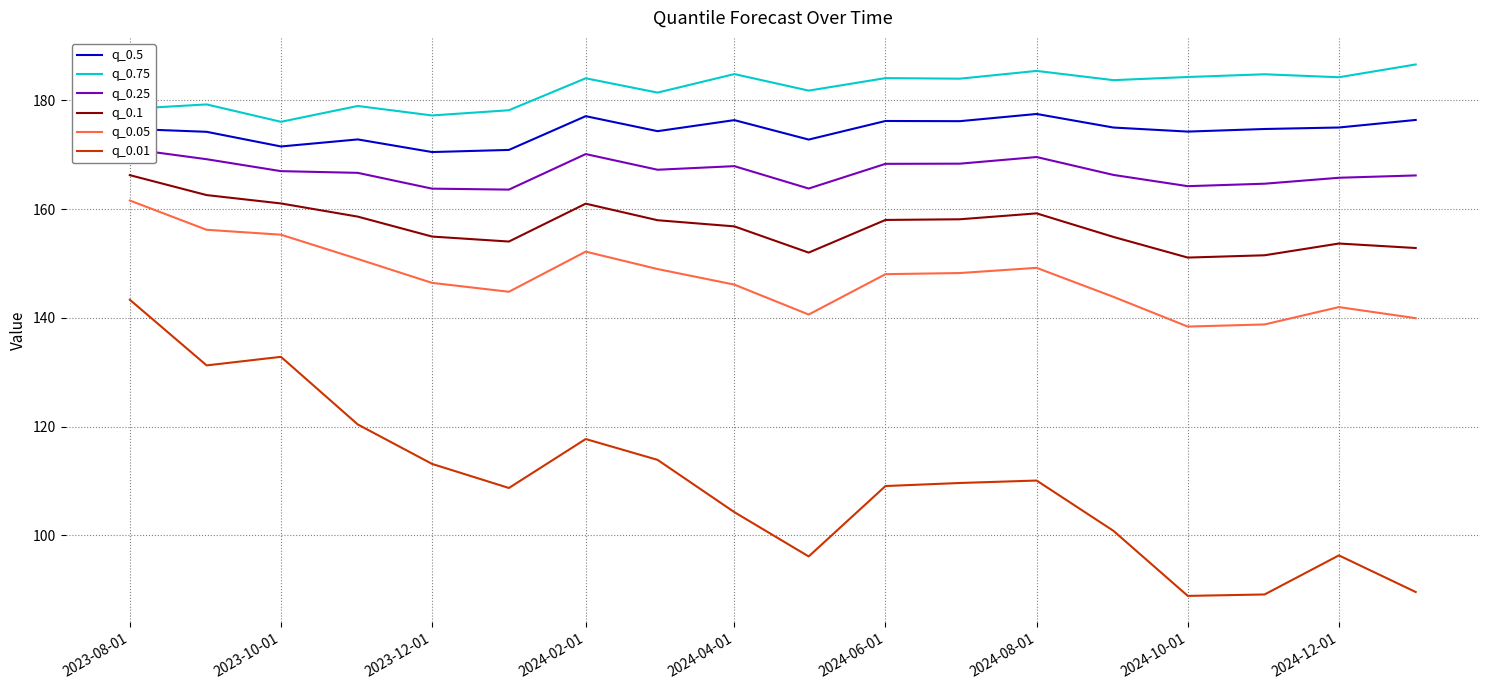

True or false: q_0.05 and q_0.75 intersect in this chart.

False